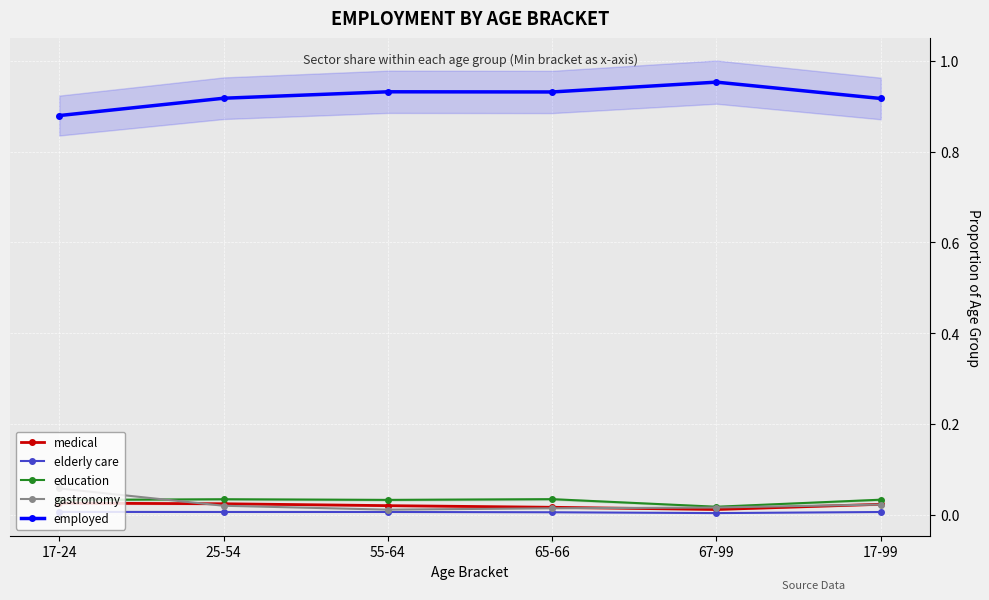

What is the label of the 6th point from the right?

17-24